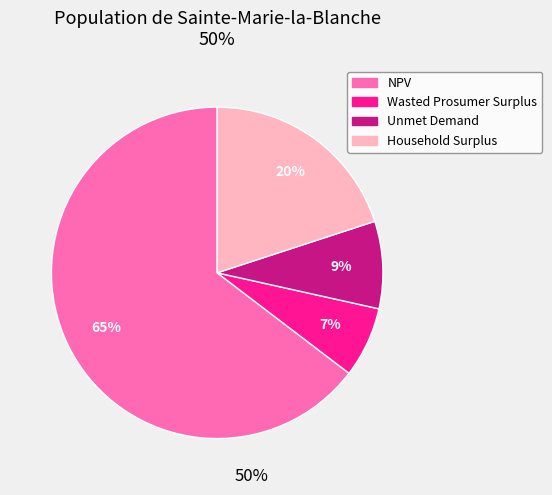

To the nearest percent, what percentage of the pie is Household Surplus?

20%